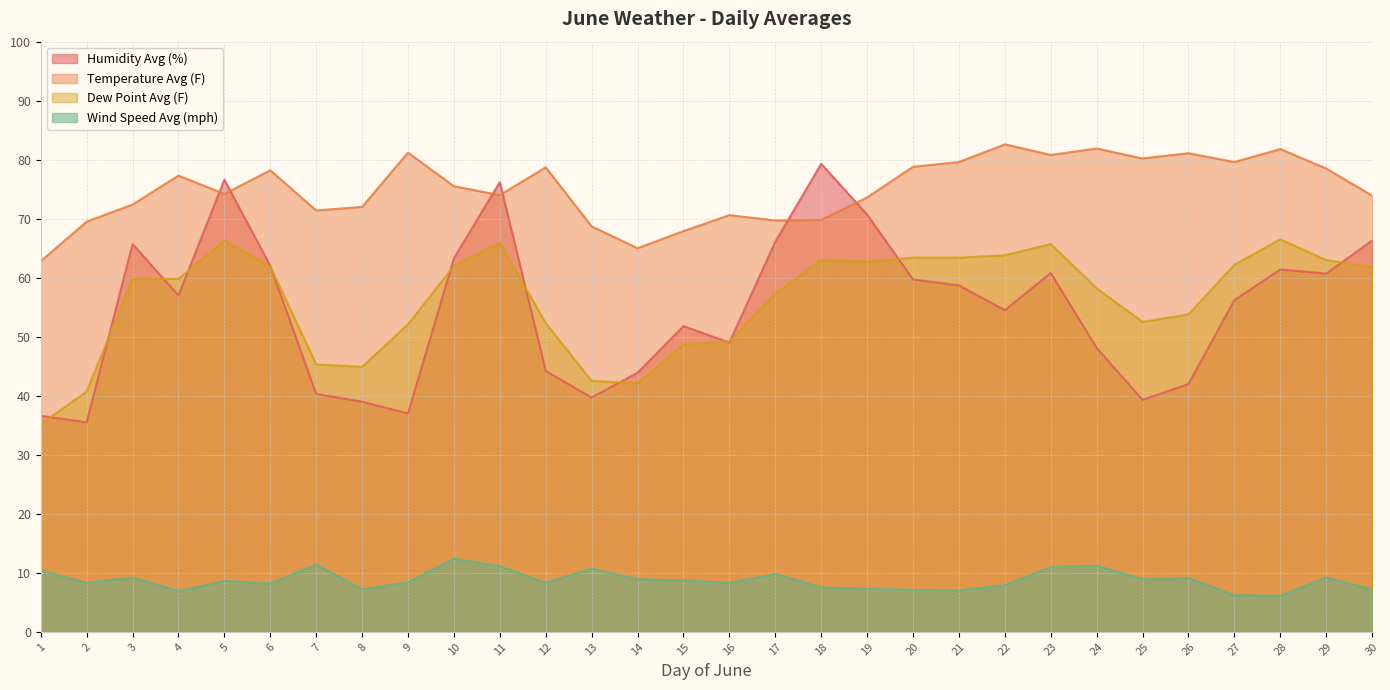

Where is Temperature Avg (F) nearest to the value 72?

8